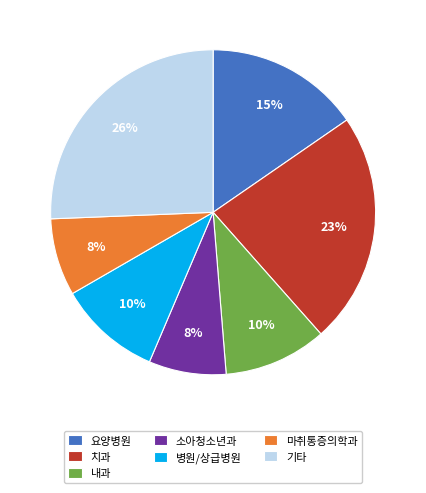

Do 마취통증의학과 and 내과 together represent more than half of the pie?

No